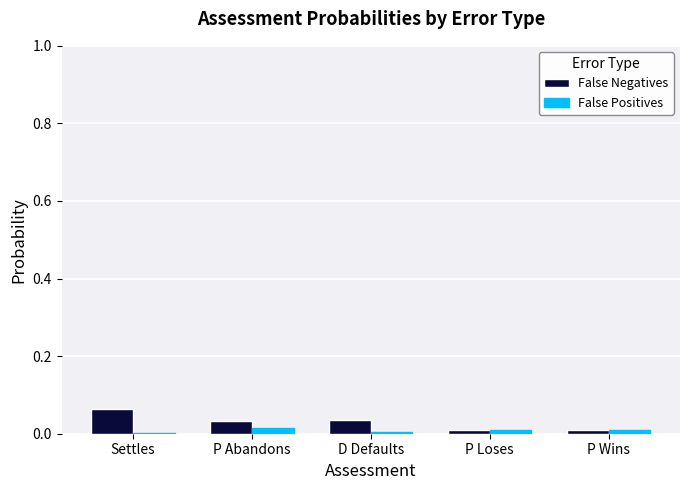

True or false: False Positives has a value of 0.0 at P Wins.

True